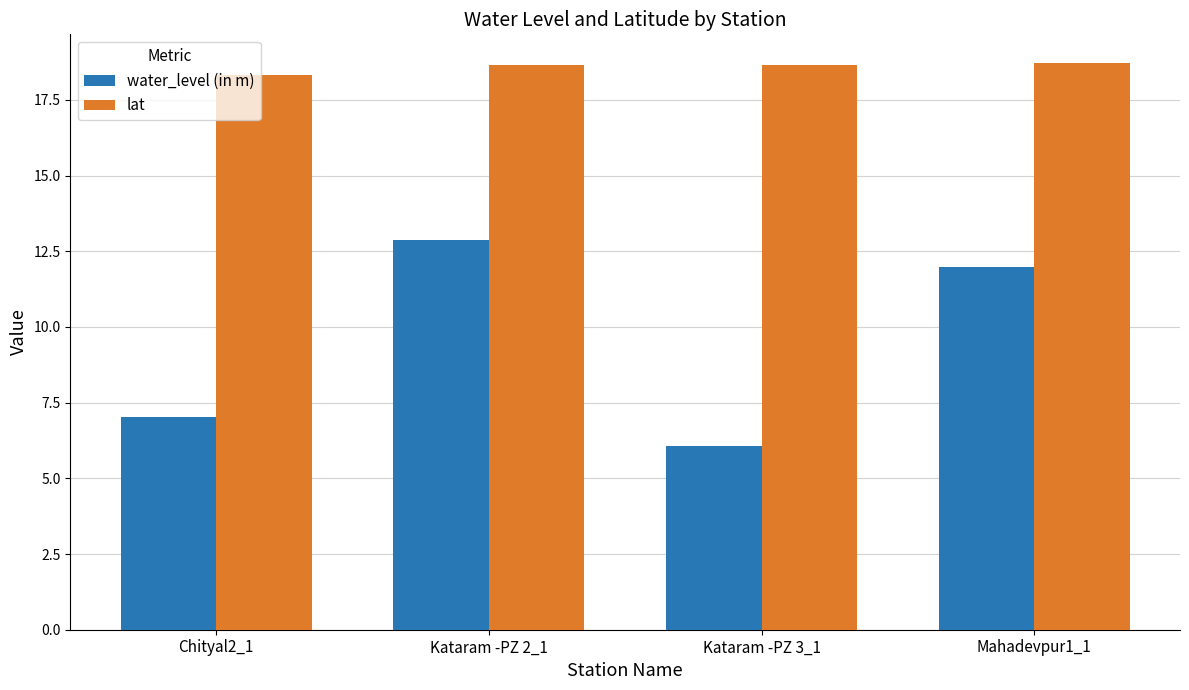

What are all the series names shown in the legend?

water_level (in m), lat